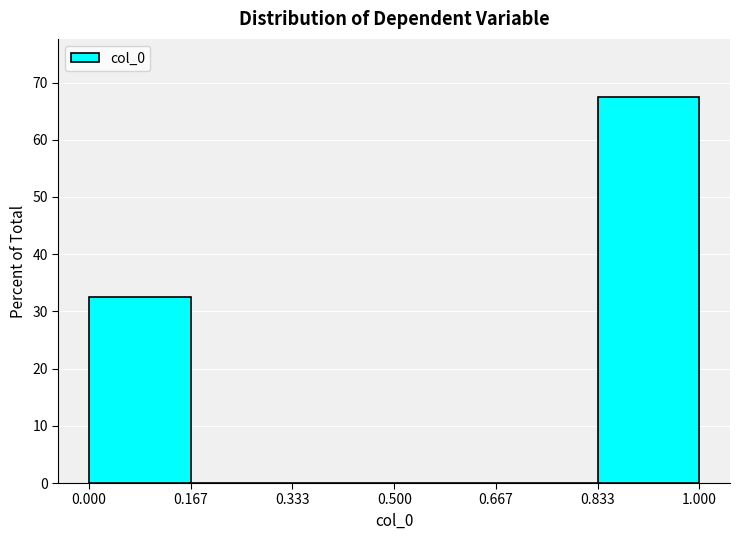

How tall is the bar that spans 0.000 to 0.167 on the x-axis? The values are not printed on the chart, so give them approximately, as read against the axis.

33